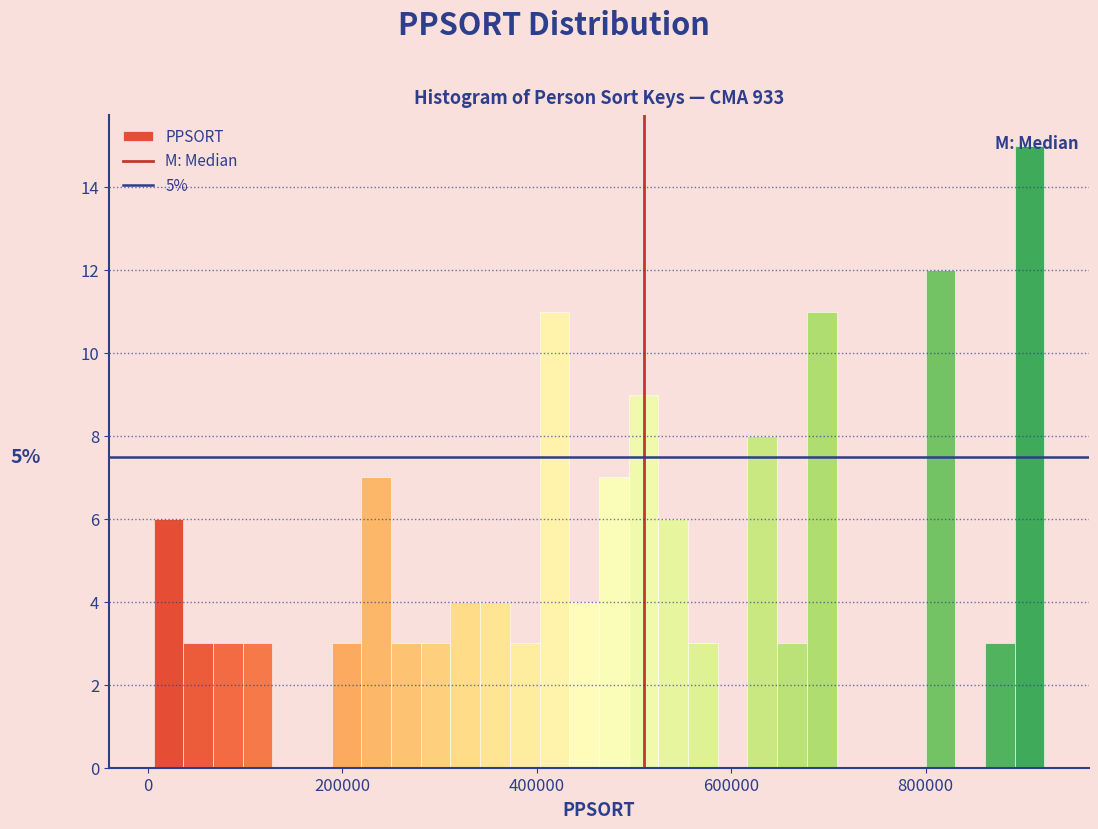

Around what value on the x-axis is the tallest bar? Give the approximate position of its centre, as read against the axis.

900000